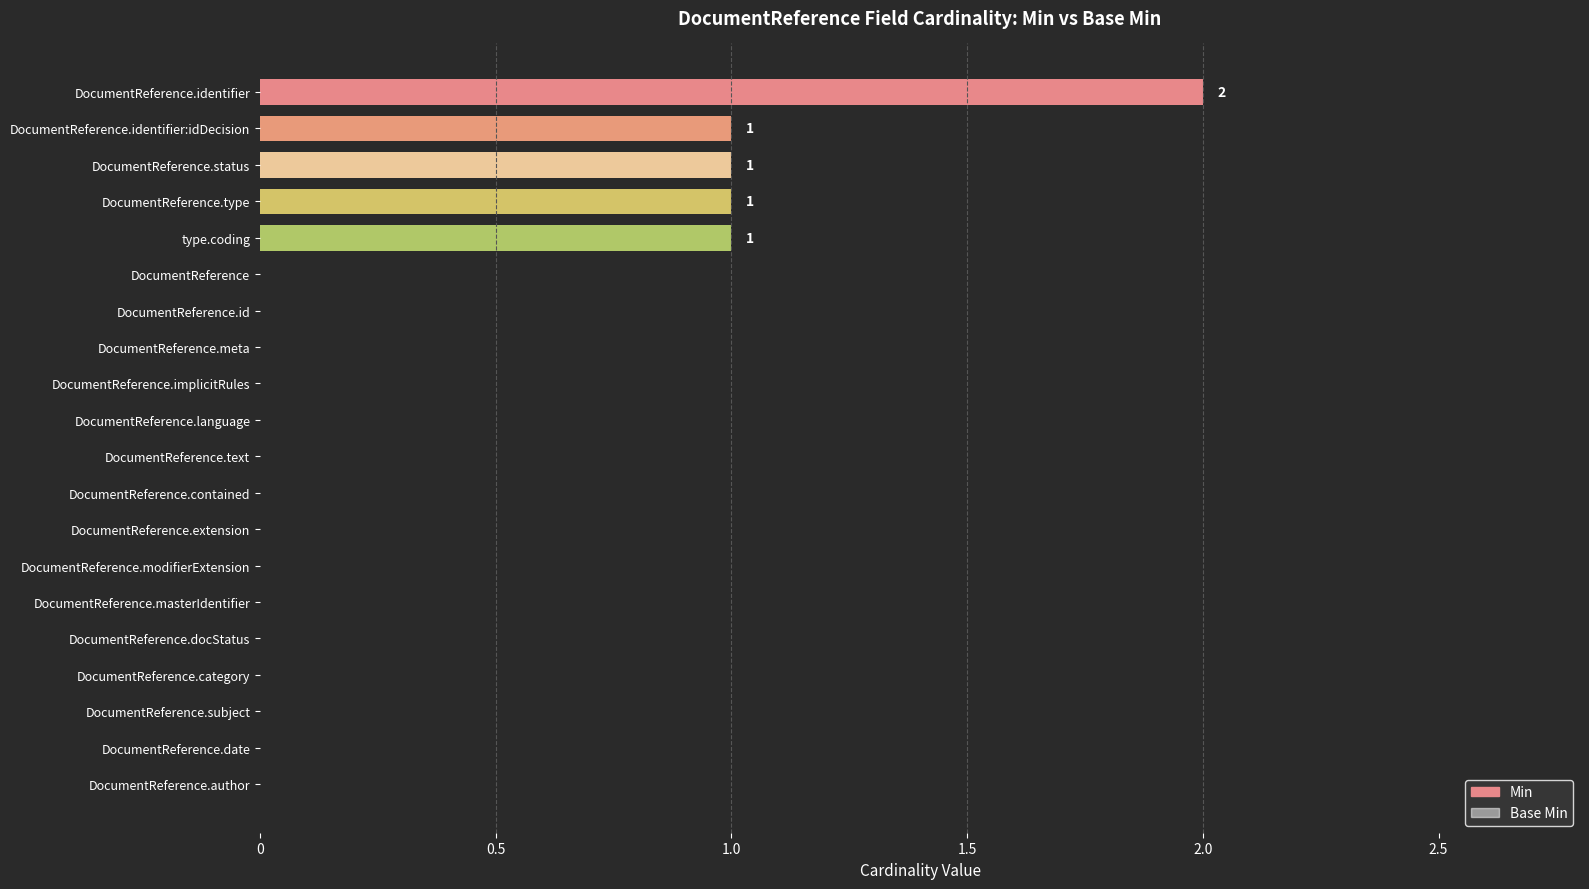

Which series has the largest total across all categories?

Min